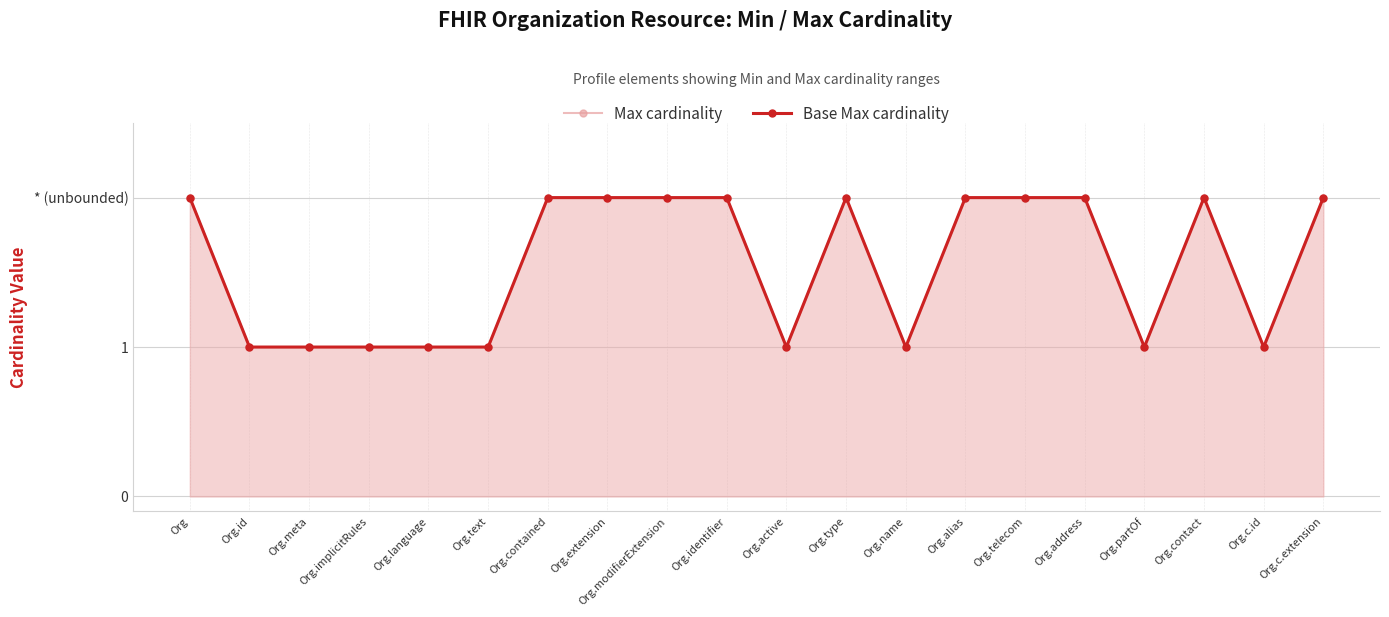

True or false: Base Max cardinality and Max cardinality intersect in this chart.

False